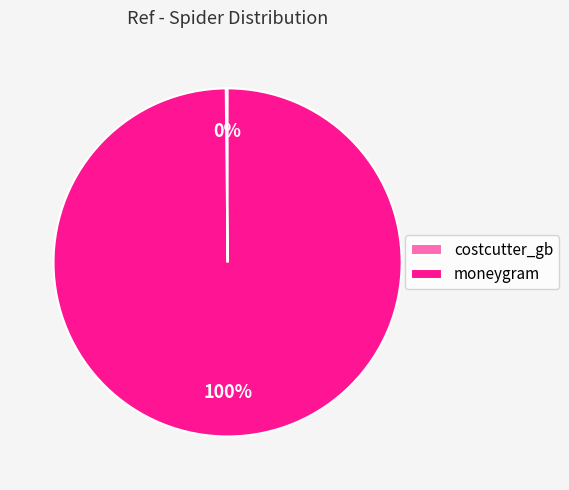

Is there any slice that represents more than half of the pie?

Yes